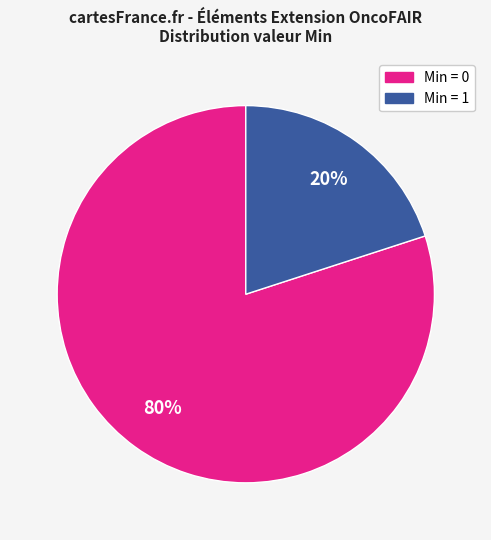

Is there any slice that represents more than half of the pie?

Yes